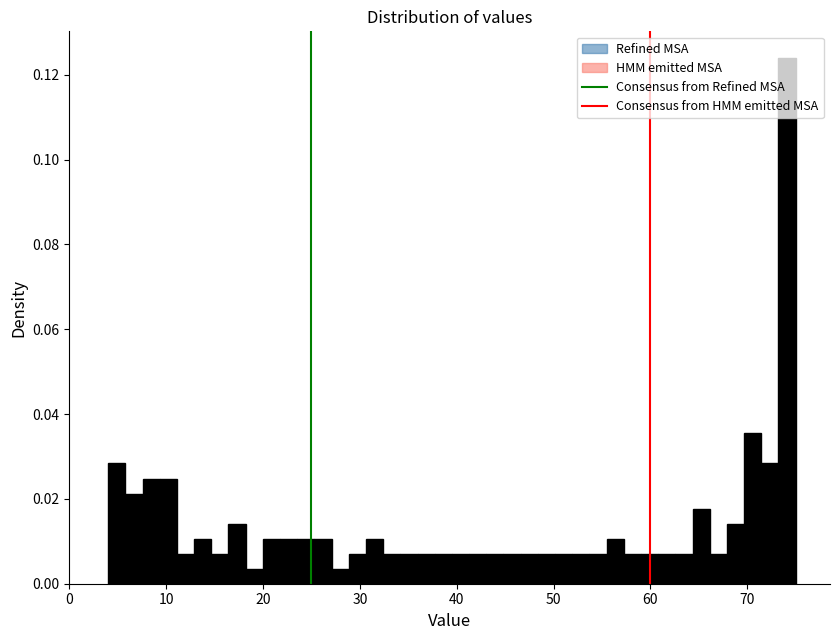

Around what value on the x-axis is the tallest bar? Give the approximate position of its centre, as read against the axis.

74